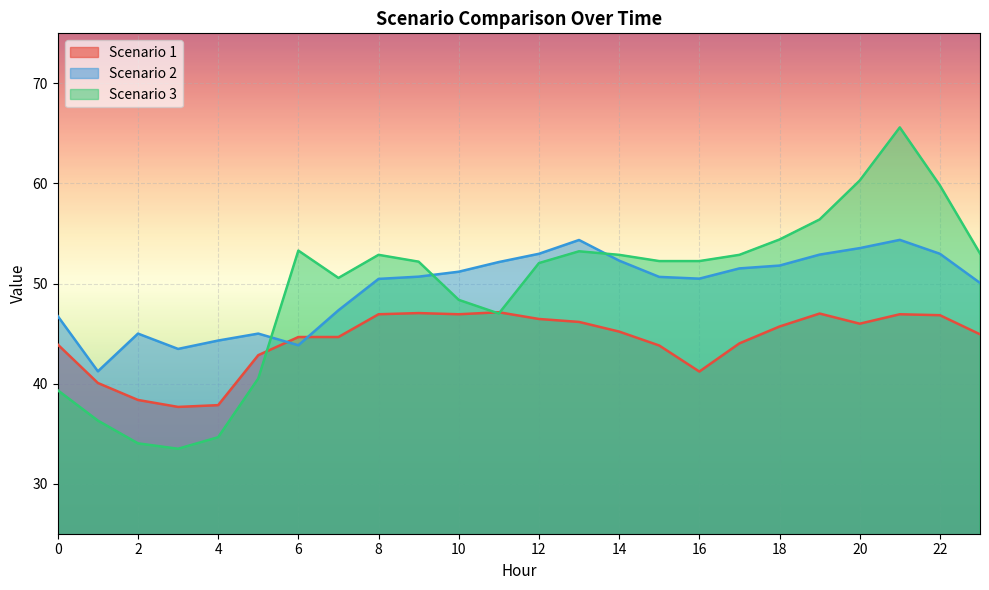

What are all the series names shown in the legend?

Scenario 1, Scenario 2, Scenario 3